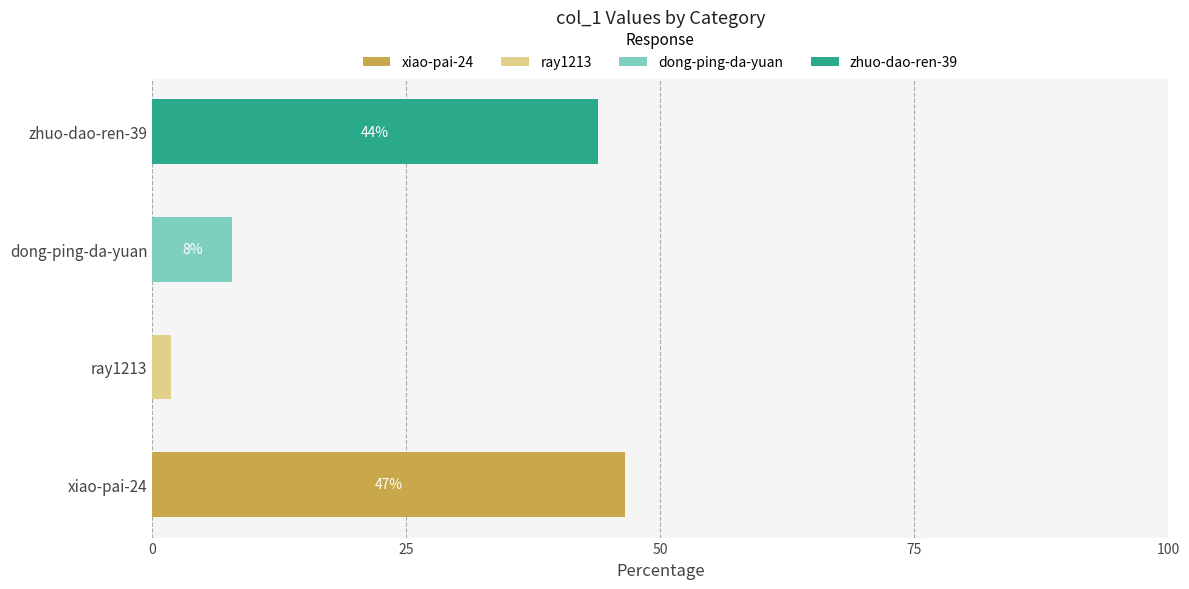

What is the total value across all series at zhuo-dao-ren-39?

43.8